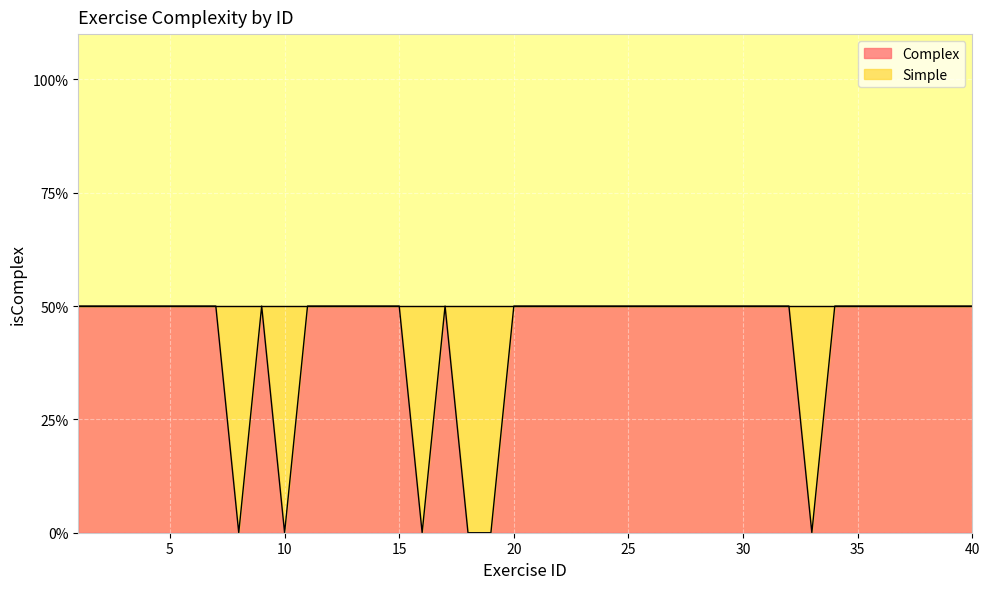

The chart shows a value of 1 at 28. True or false?

True